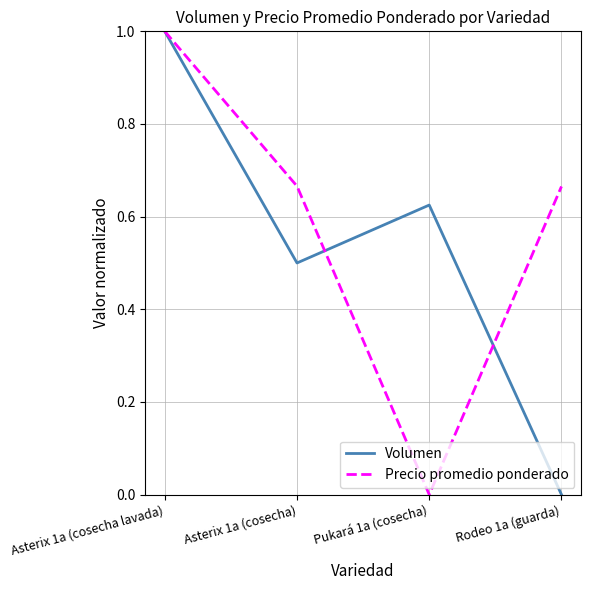

Does the chart display data point markers on the line(s)?

No